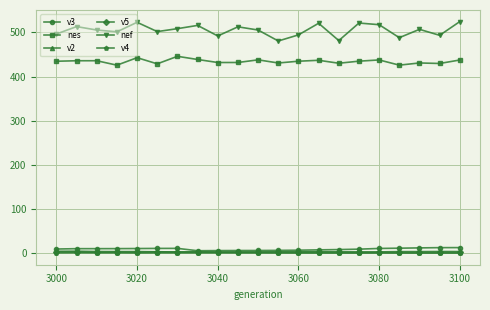

Which series has the largest total across all categories?

nef